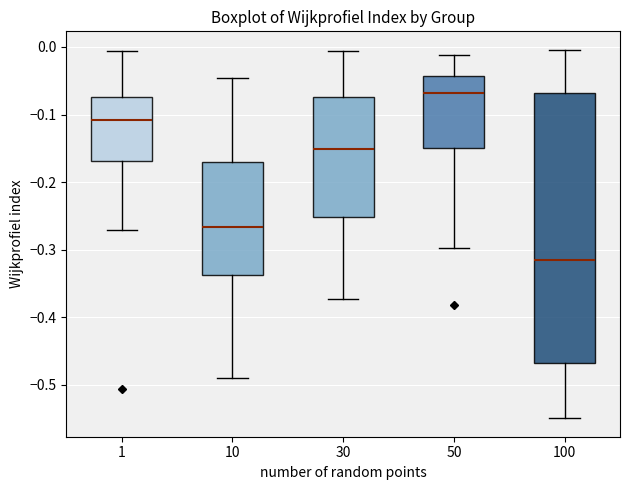

Comparing the boxes themselves (not the whiskers), which one is the tallest?

100